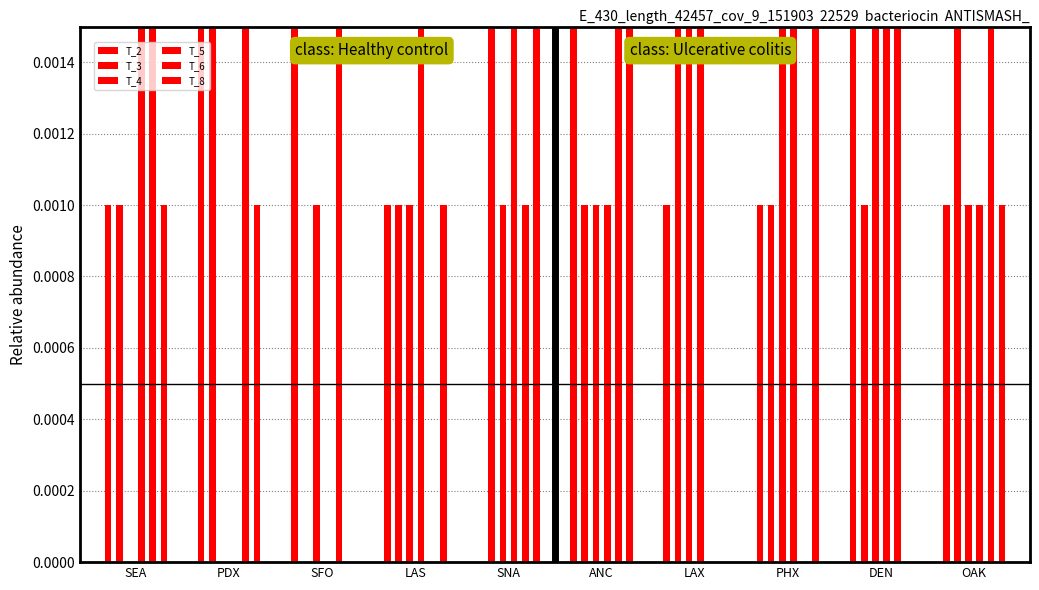

How many T_8 values are between 0 and 1?

10